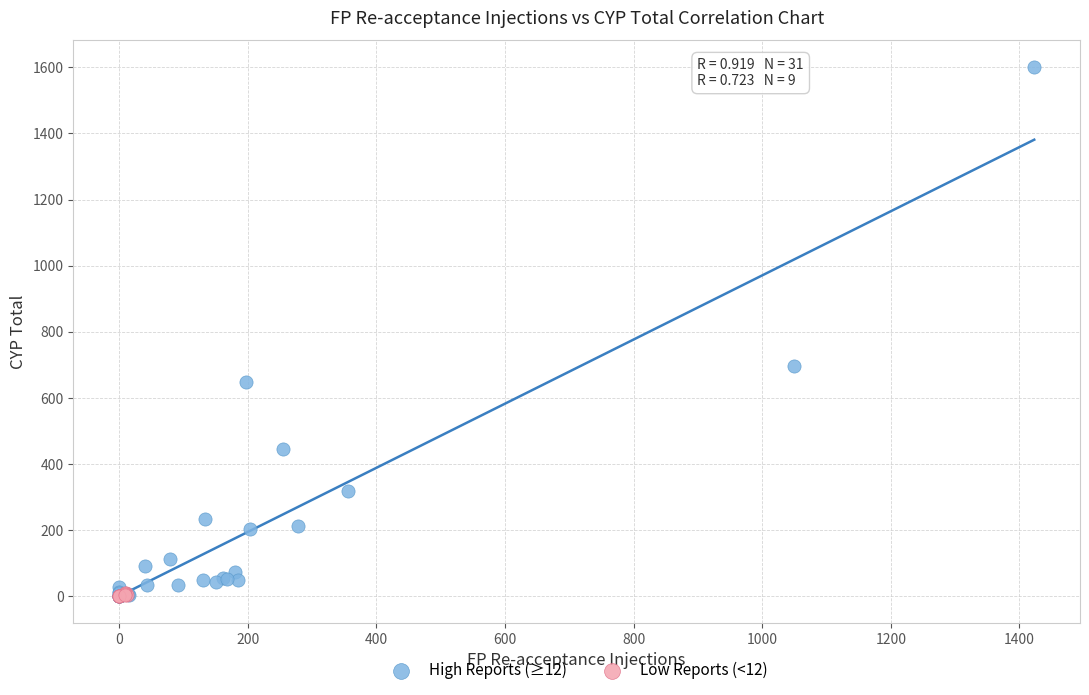

What are all the series names shown in the legend?

High Reports (≥12), Low Reports (<12)